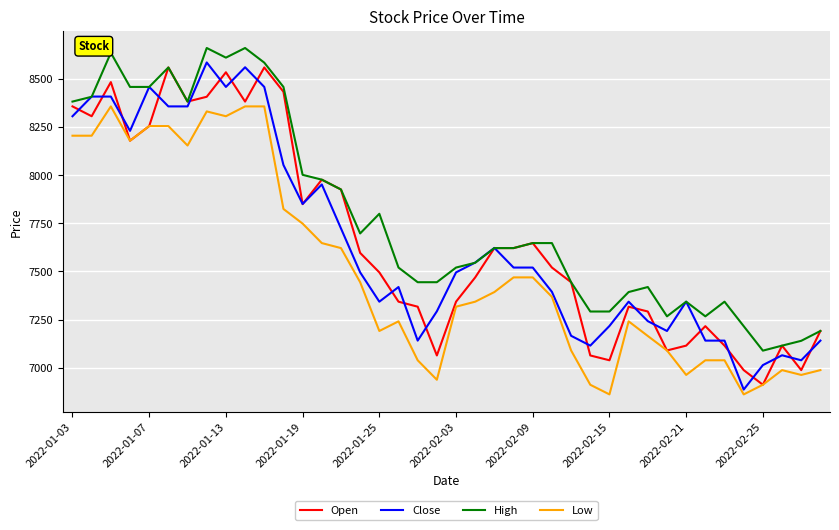

What is the greatest value displayed?

8659